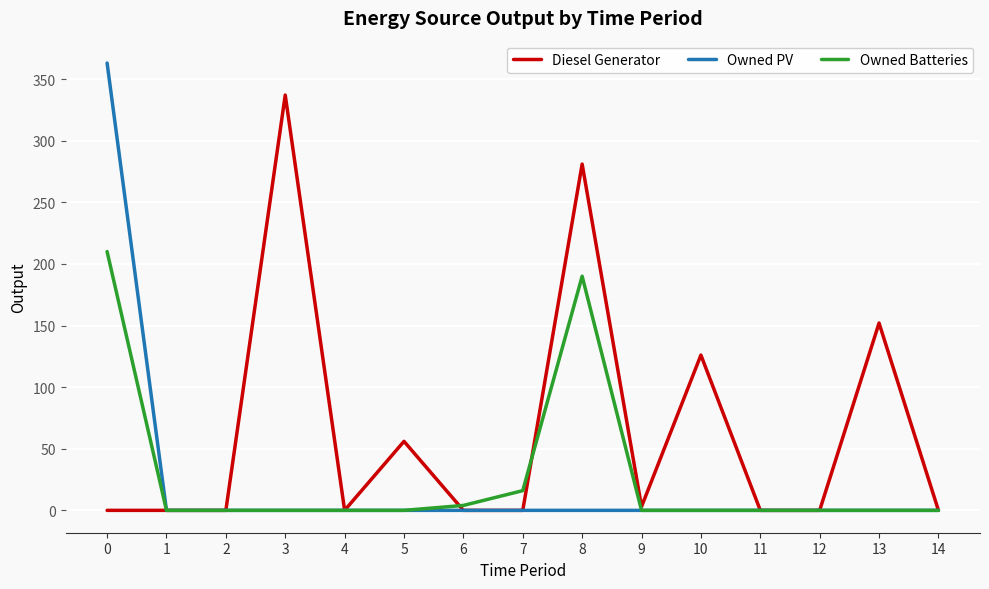

What is the difference between the maximum and minimum values in the Owned PV series?

363